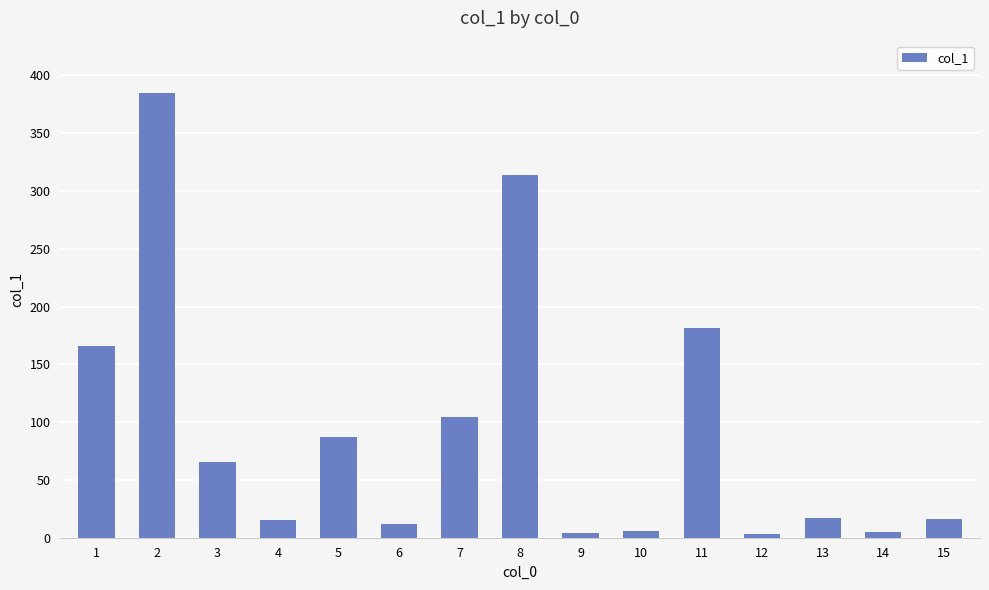

At which category does the chart reach its peak across all series?

2